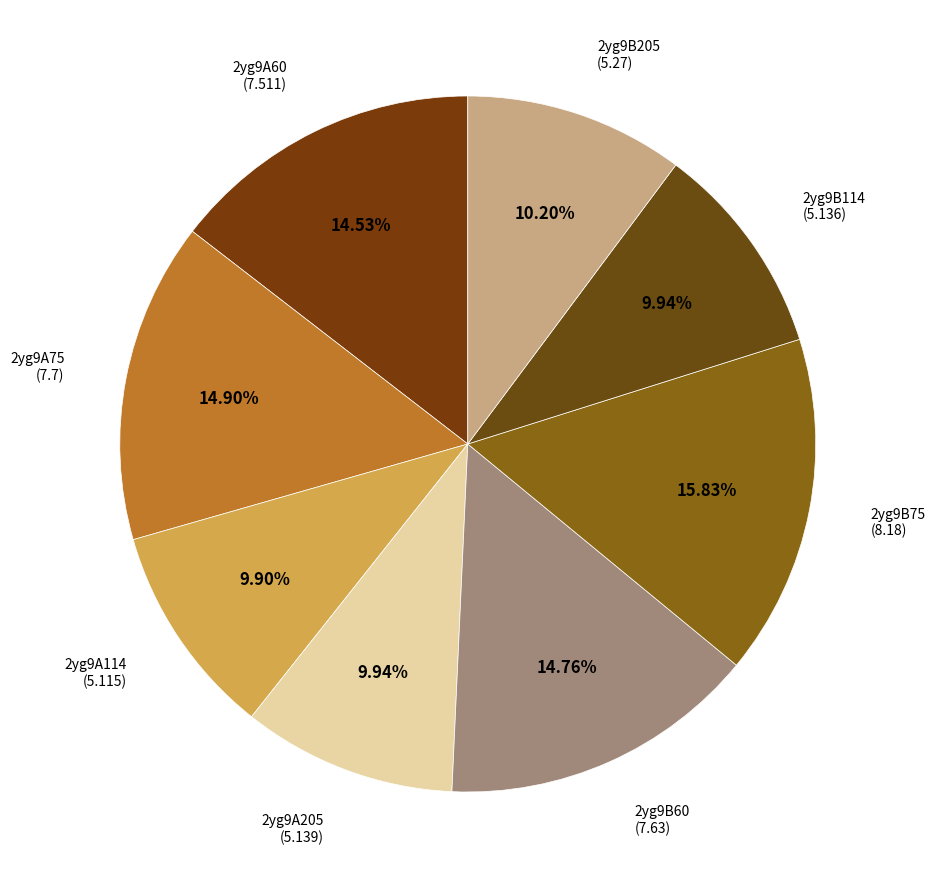

Does 2yg9B75 account for over 50% of the chart?

No